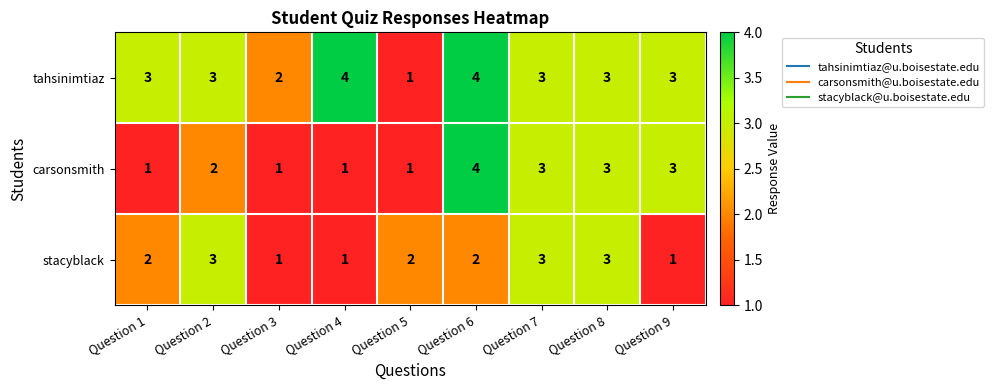

What is the average value of the tahsinimtiaz series?

3